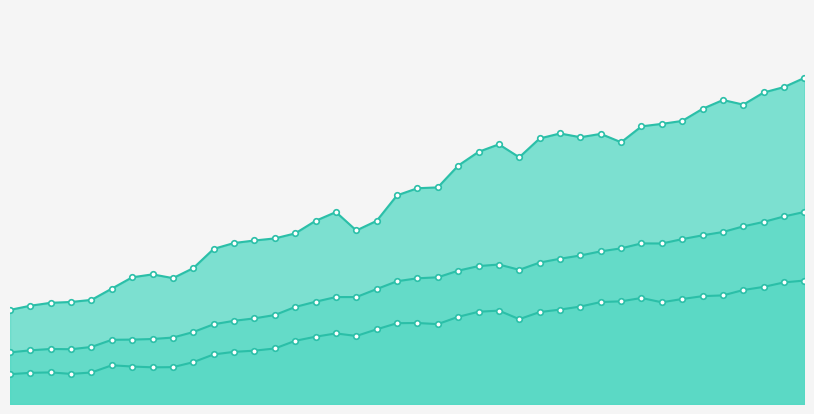

What is the sum of all Concentrate production values?

211633.5